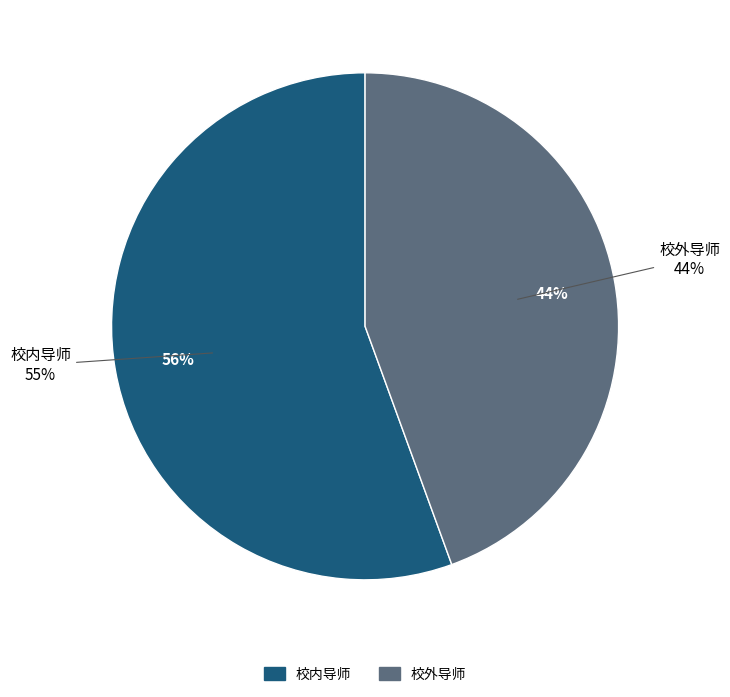

Count the number of slices in the pie.

2